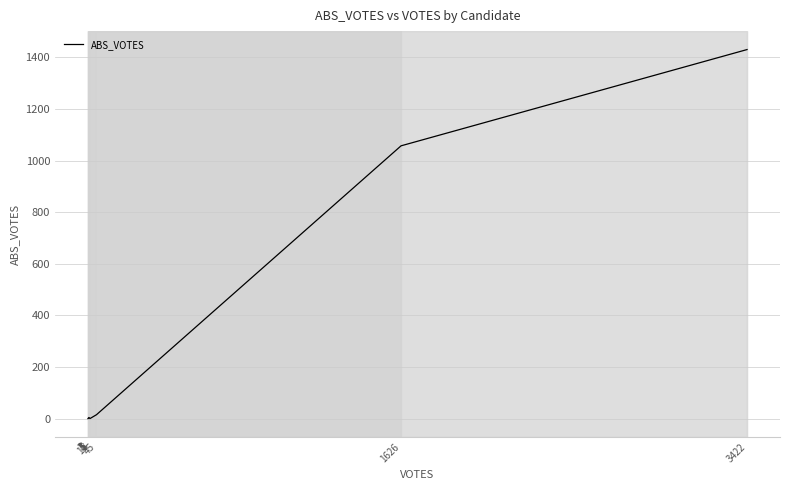

Rank the categories by value from highest to lowest.

3422, 1626, 45, 5, 6, 8, 3, 3, 1, 11